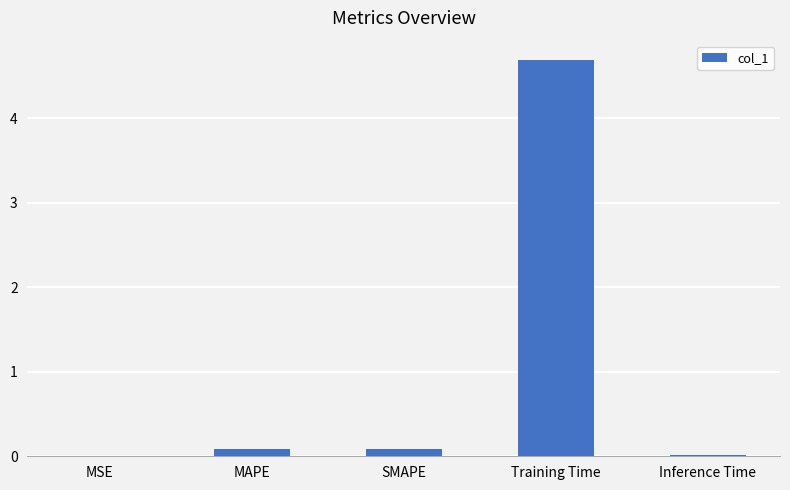

What is the sum of all values?

4.9